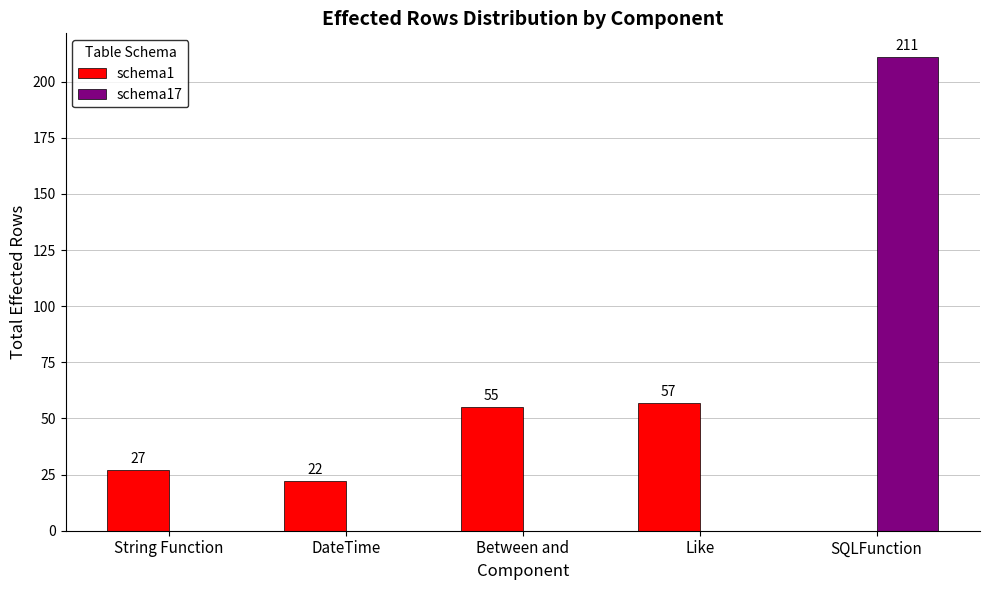

What are all the series names shown in the legend?

schema1, schema17